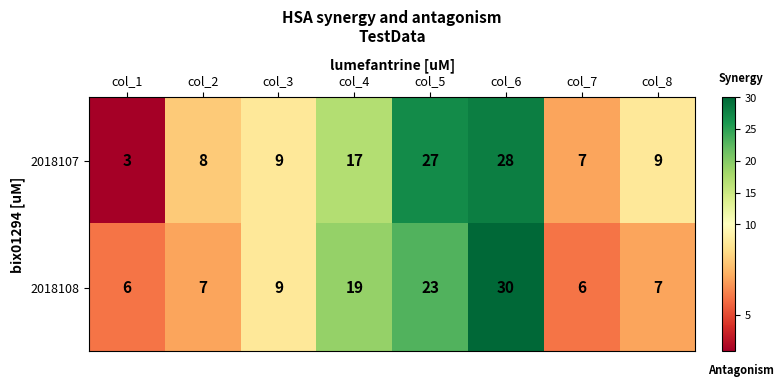

What is the difference between the second highest and minimum values in the 2018108 series?

17